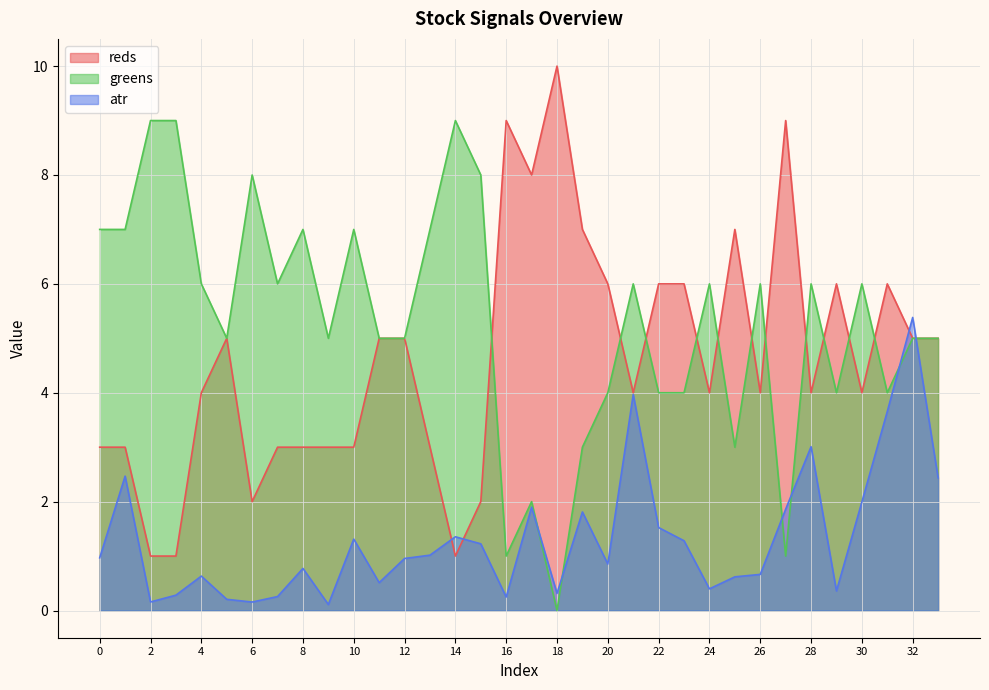

What is the greatest value displayed?

10.0